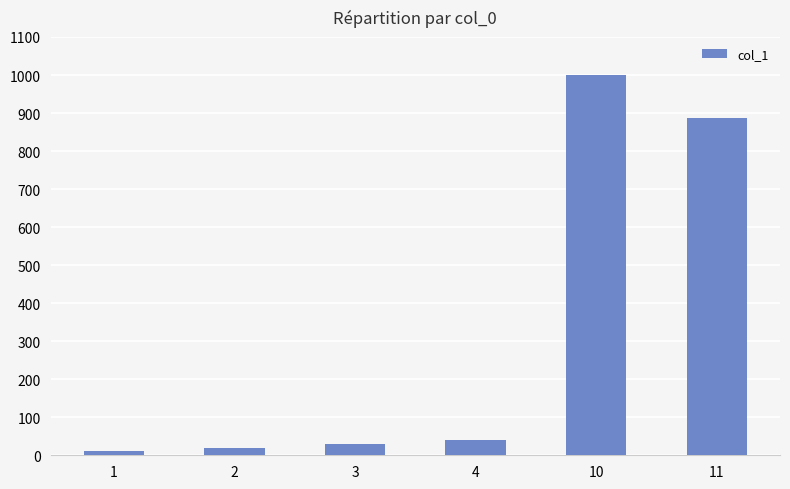

What is the difference between the maximum and minimum values?

989